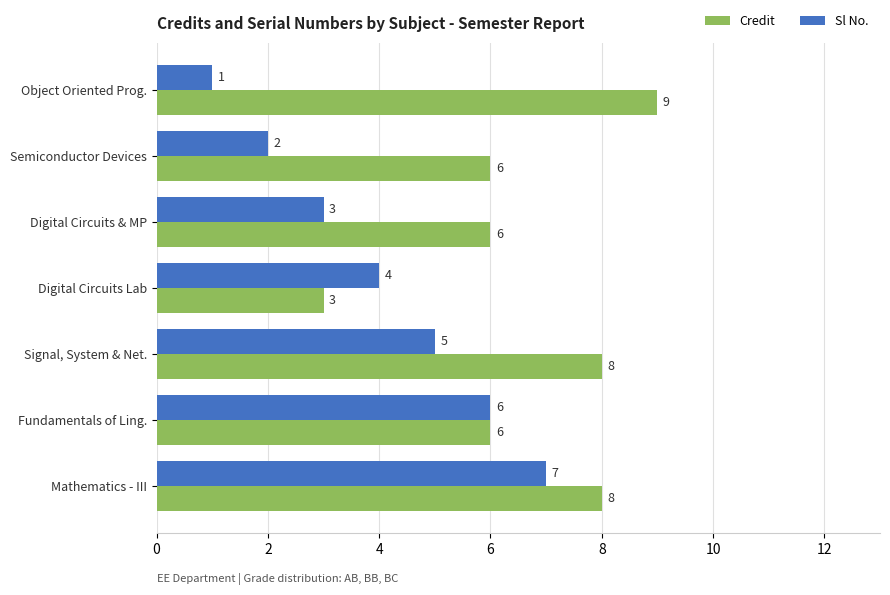

Is it true that Sl No. equals 3 at Semiconductor Devices?

False